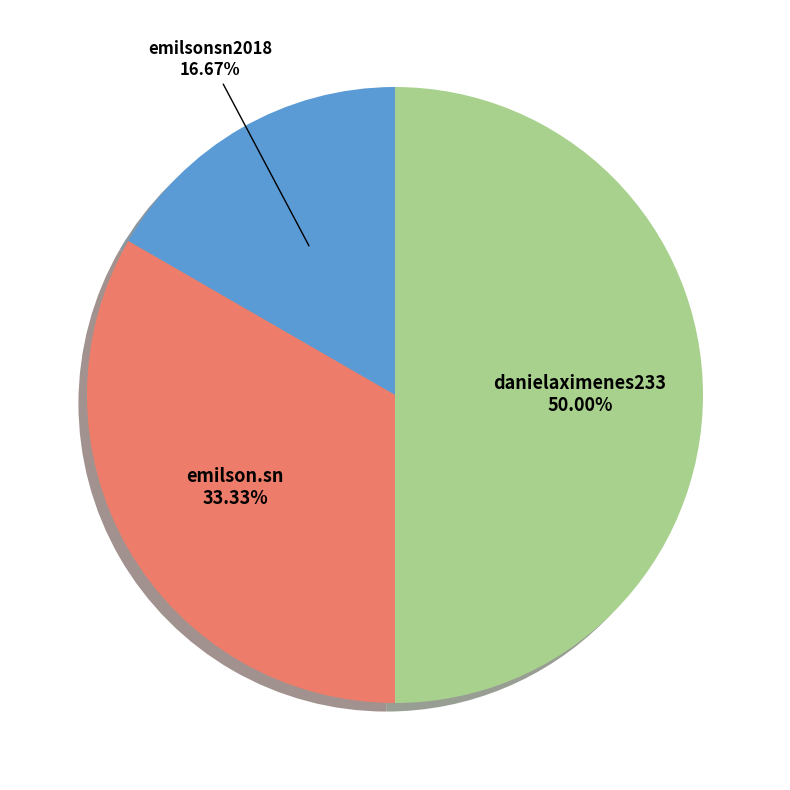

To the nearest percent, what portion does emilsonsn2018 represent?

17%